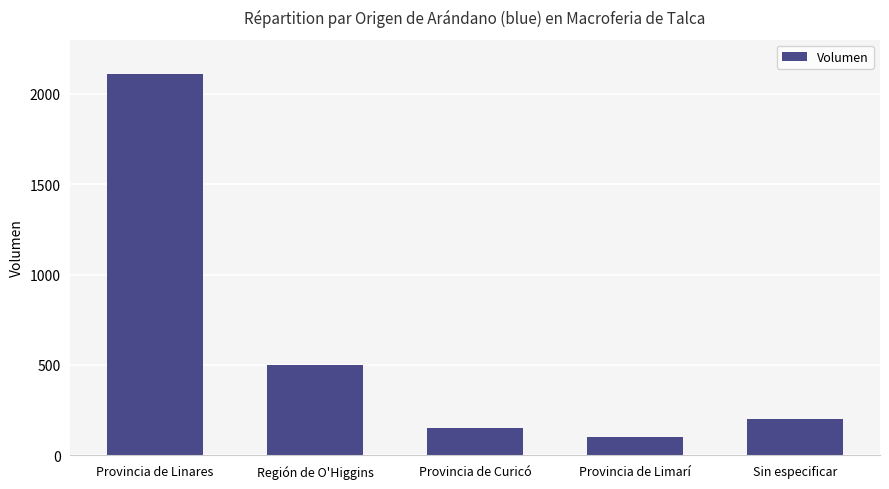

What is the label of the 5th bar from the left?

Sin especificar